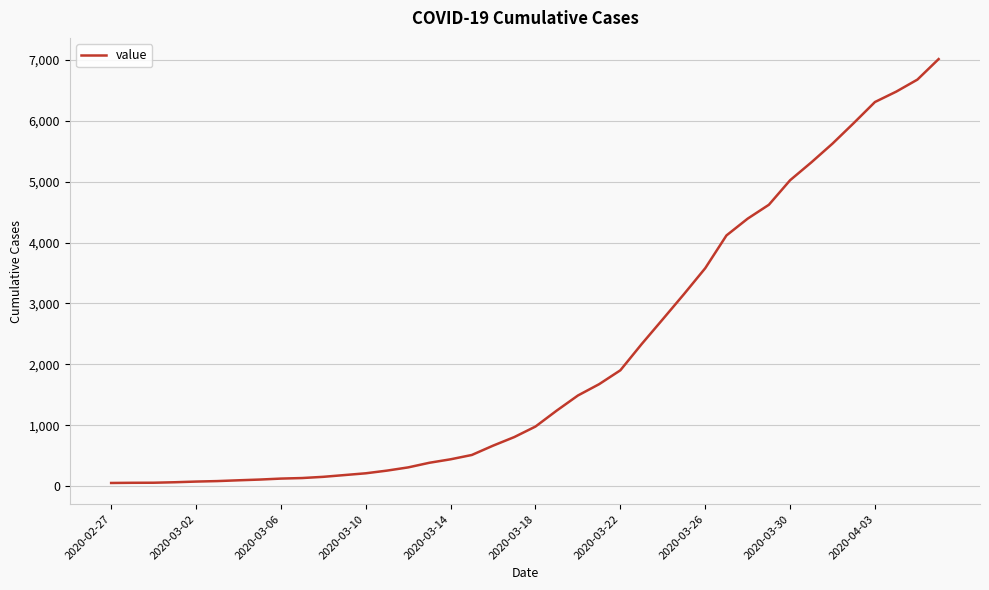

What is the difference between the maximum and minimum values?

6963